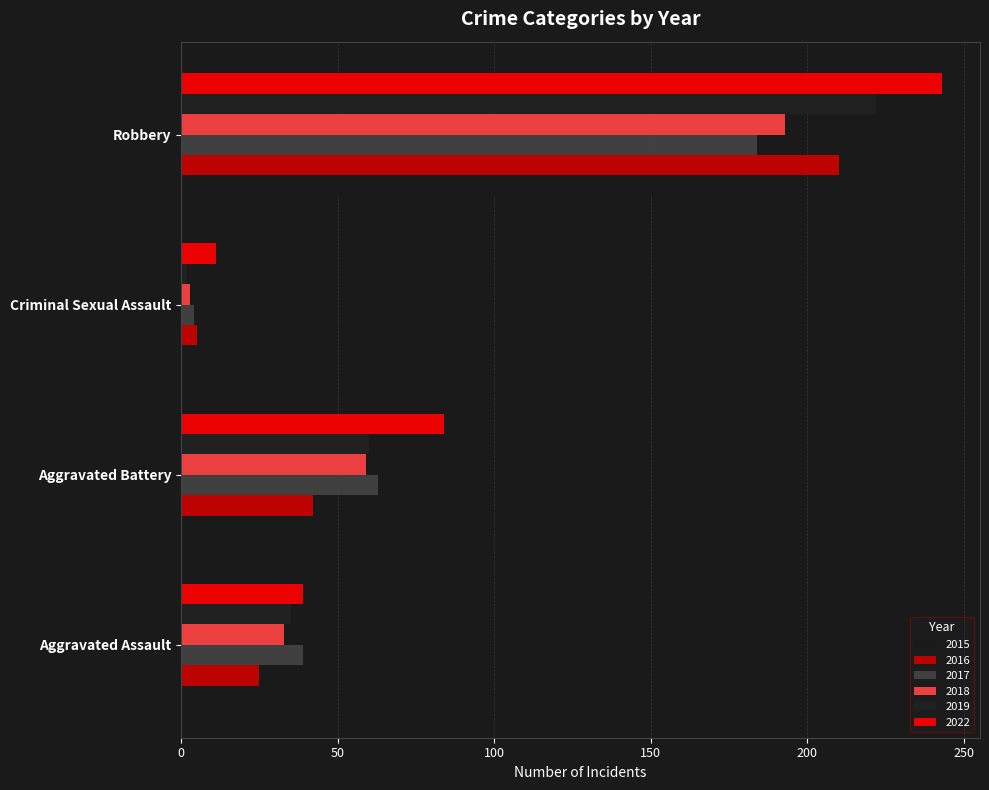

At Criminal Sexual Assault, list the series in order from largest to smallest.

2022, 2015, 2016, 2017, 2018, 2019